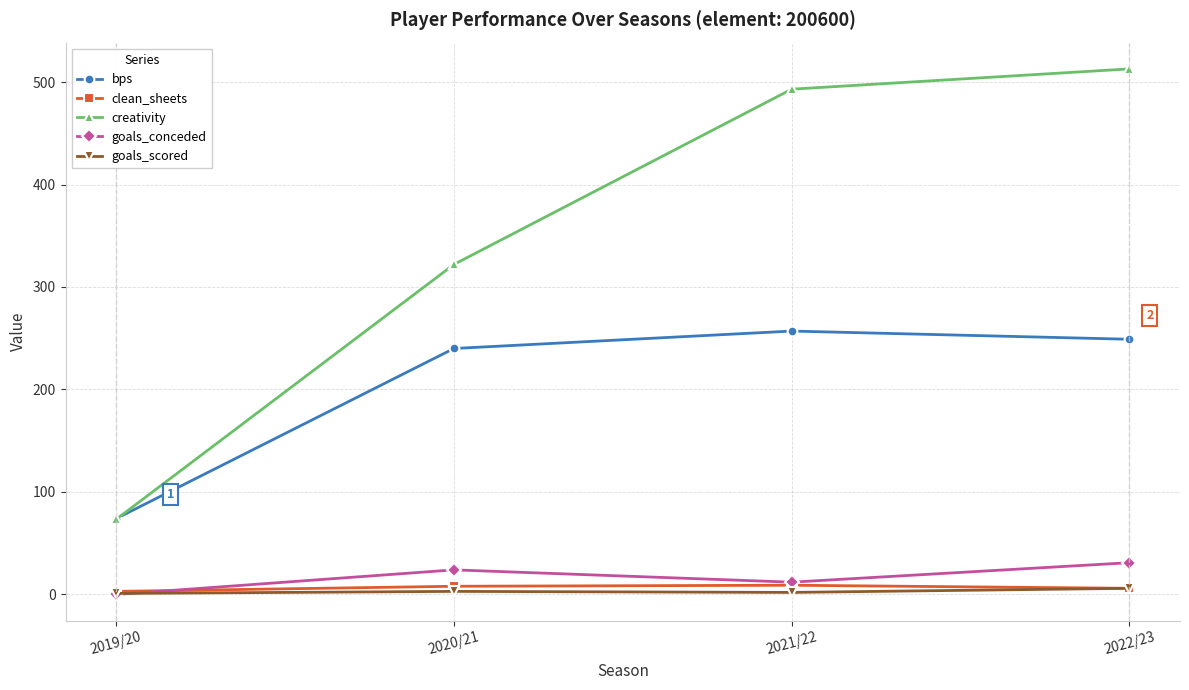

What is the average value of the creativity series?

350.3